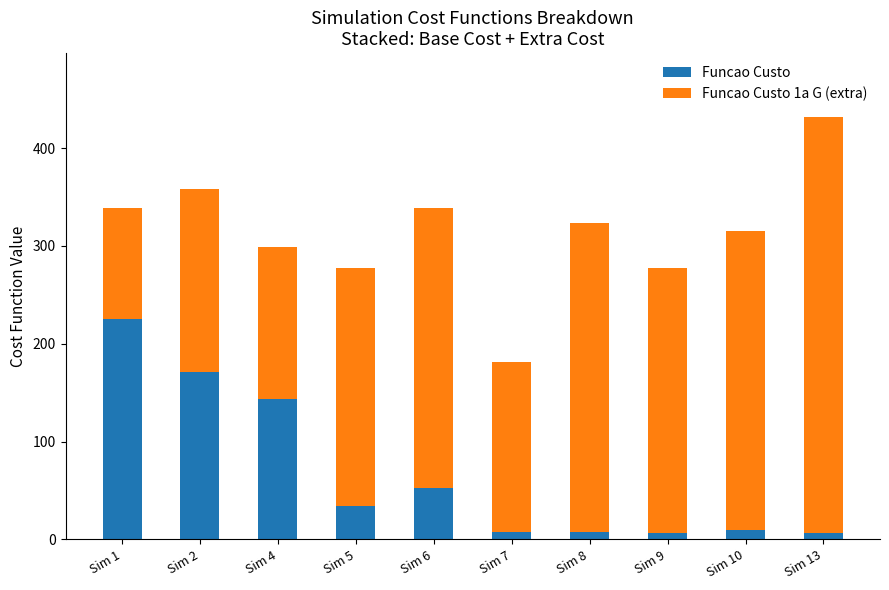

What is the total value across all series at Sim 5?

277.8